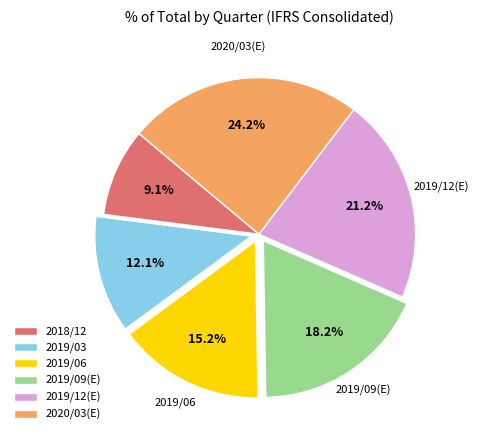

What is the total percentage of 2019/09(E) and 2019/12(E)?

39.4%